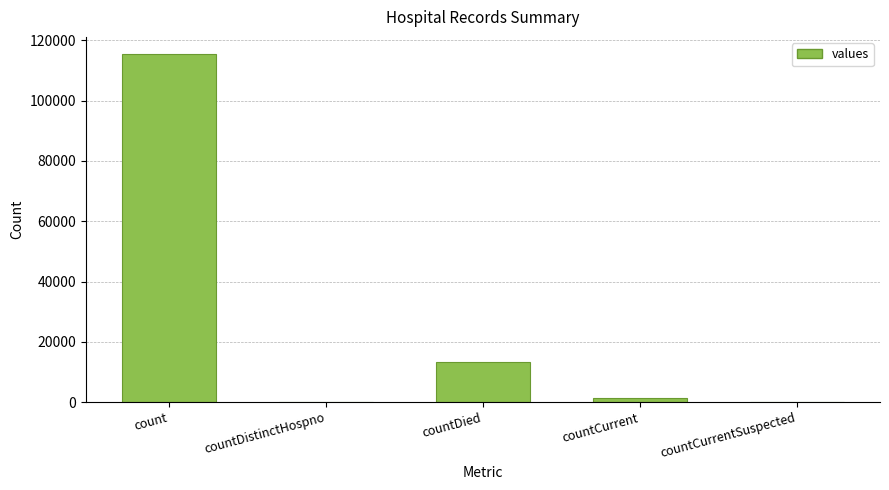

How many categories are shown in the chart?

5